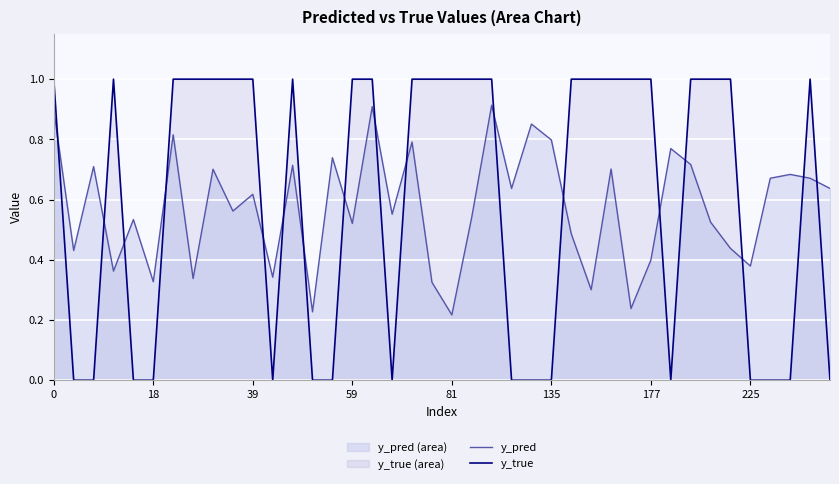

Which series has the largest range (max minus min)?

y_true